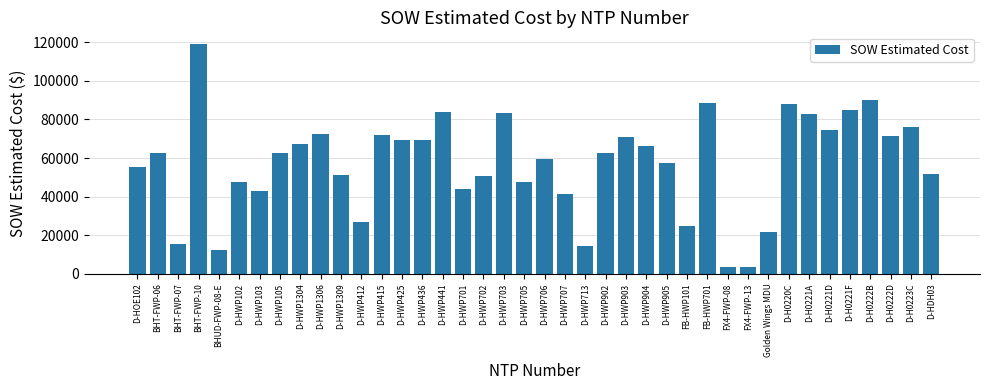

What is the difference between the maximum and second lowest values?

115428.0